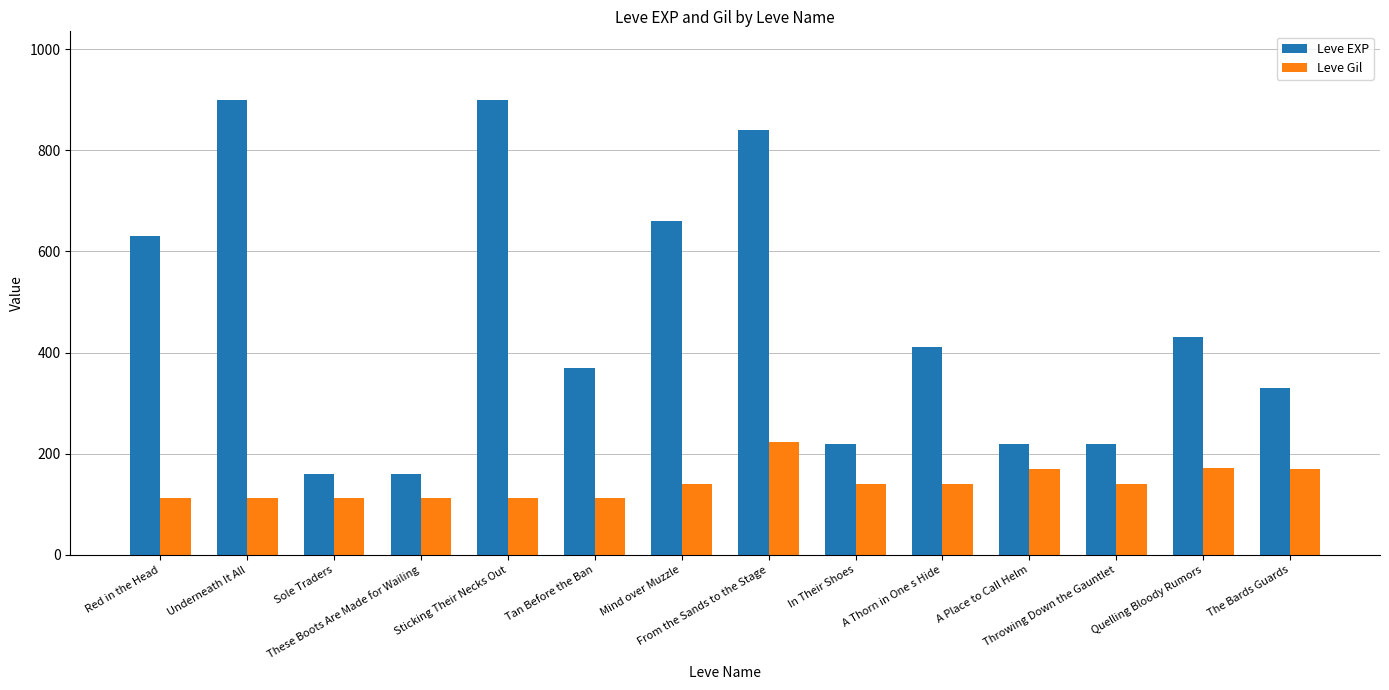

Which series has the largest range (max minus min)?

Leve EXP